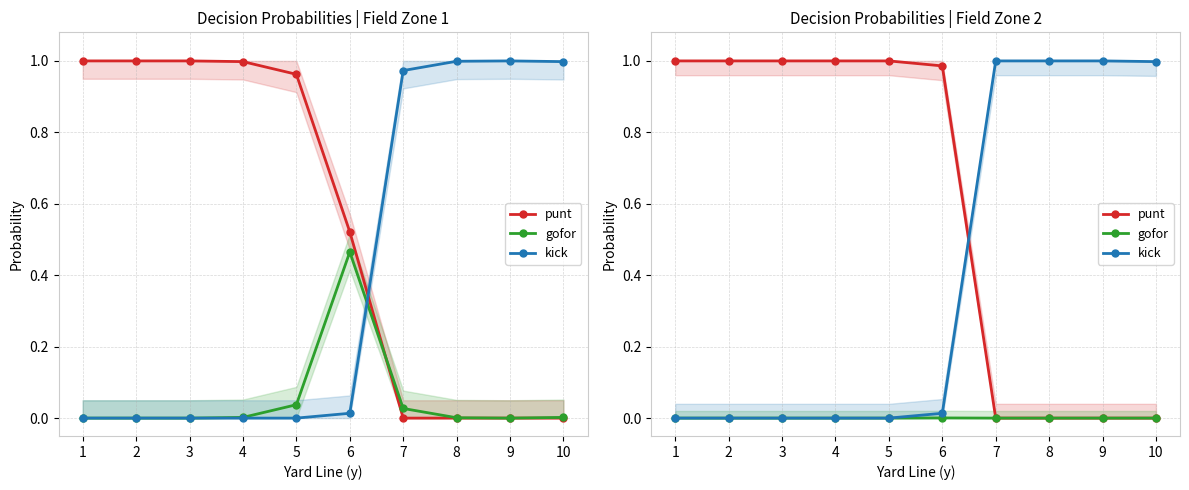

Which series has the widest spread of values?

punt